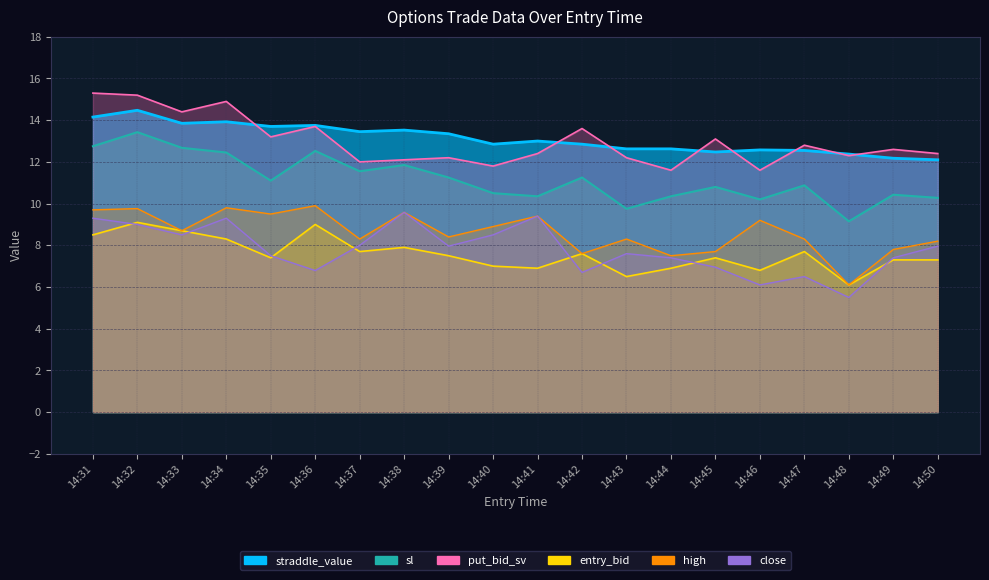

At which category does the chart reach its peak across all series?

14:31